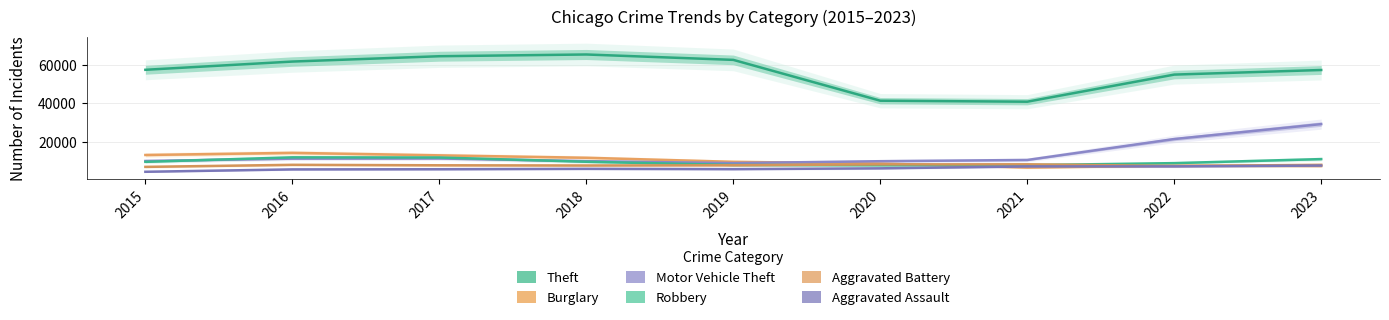

What are all the series names shown in the legend?

Theft, Burglary, Motor Vehicle Theft, Robbery, Aggravated Battery, Aggravated Assault